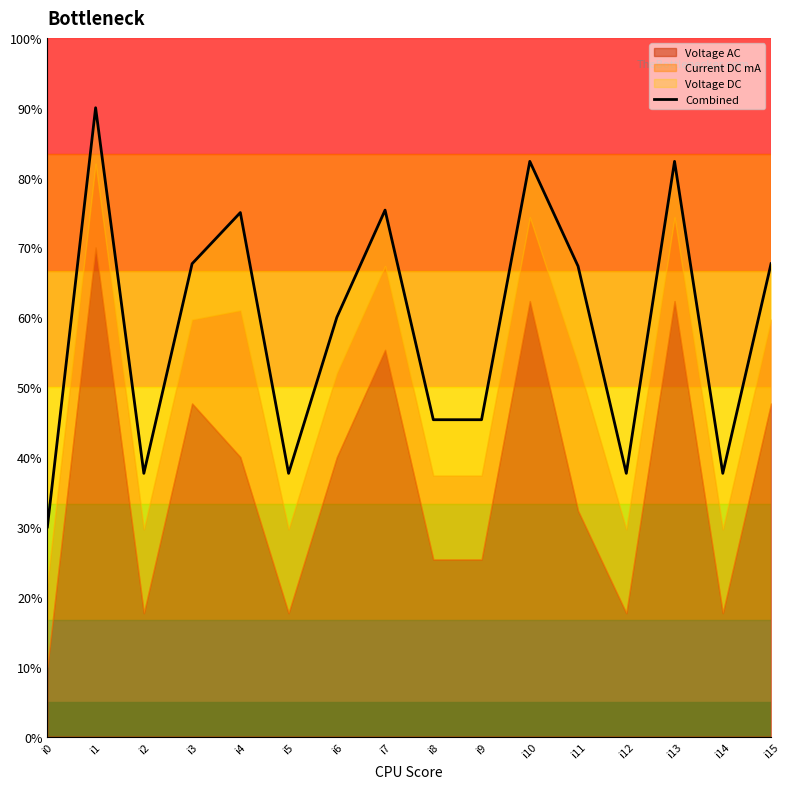

What is the value of the 12th point from the left?

67.3